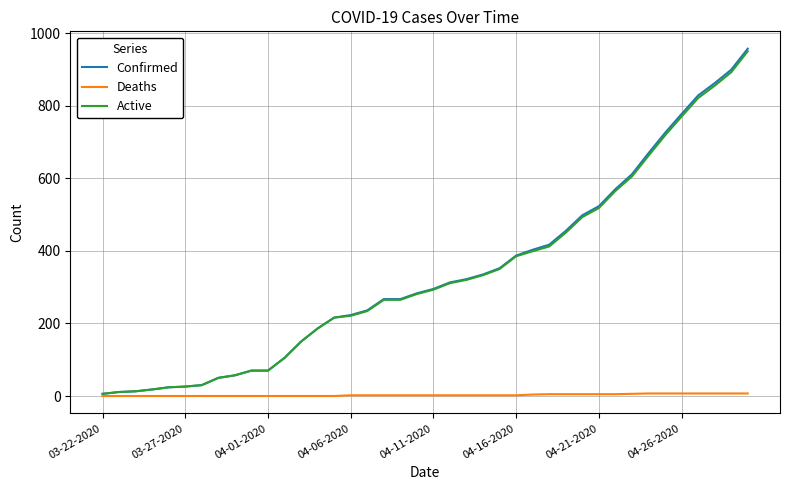

Which series has the widest spread of values?

Confirmed